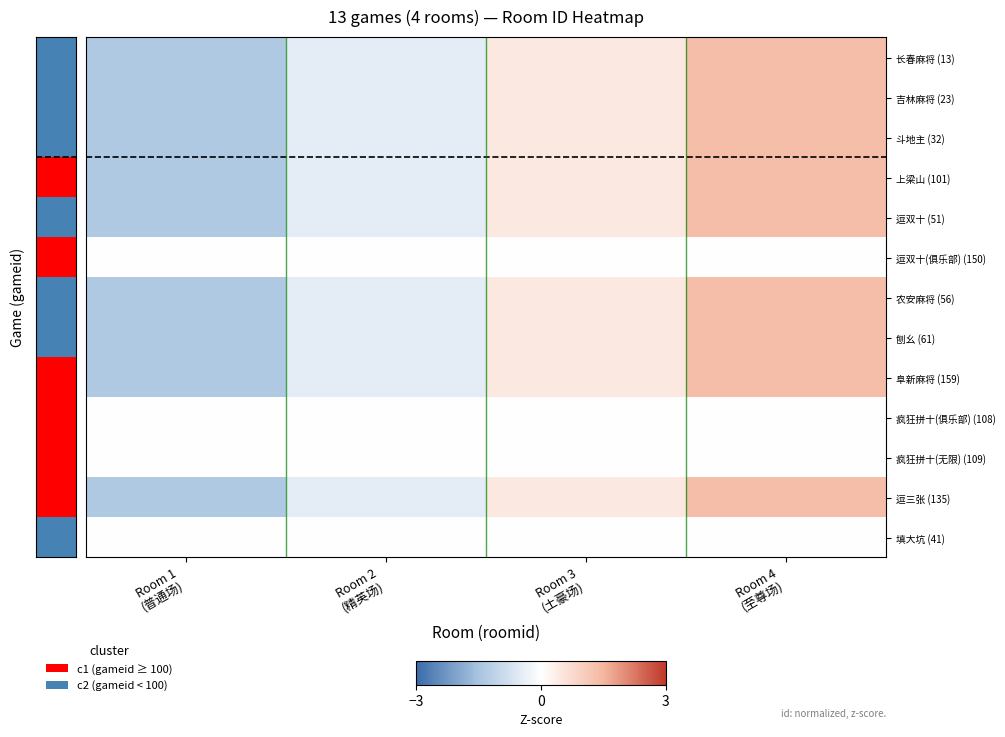

List the series in order of their peak value, highest first.

13, 23, 32, 101, 51, 56, 61, 159, 135